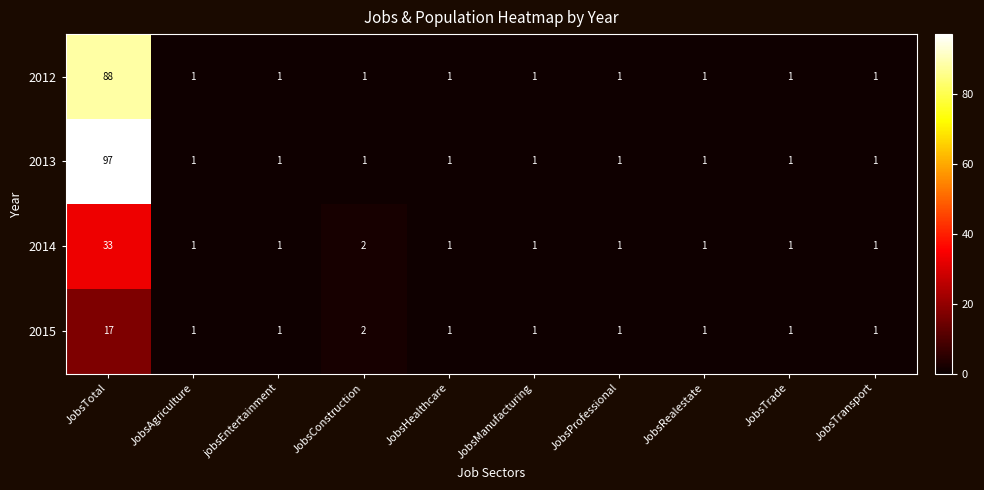

The 2015 series shows 1 at JobsHealthcare. True or false?

True